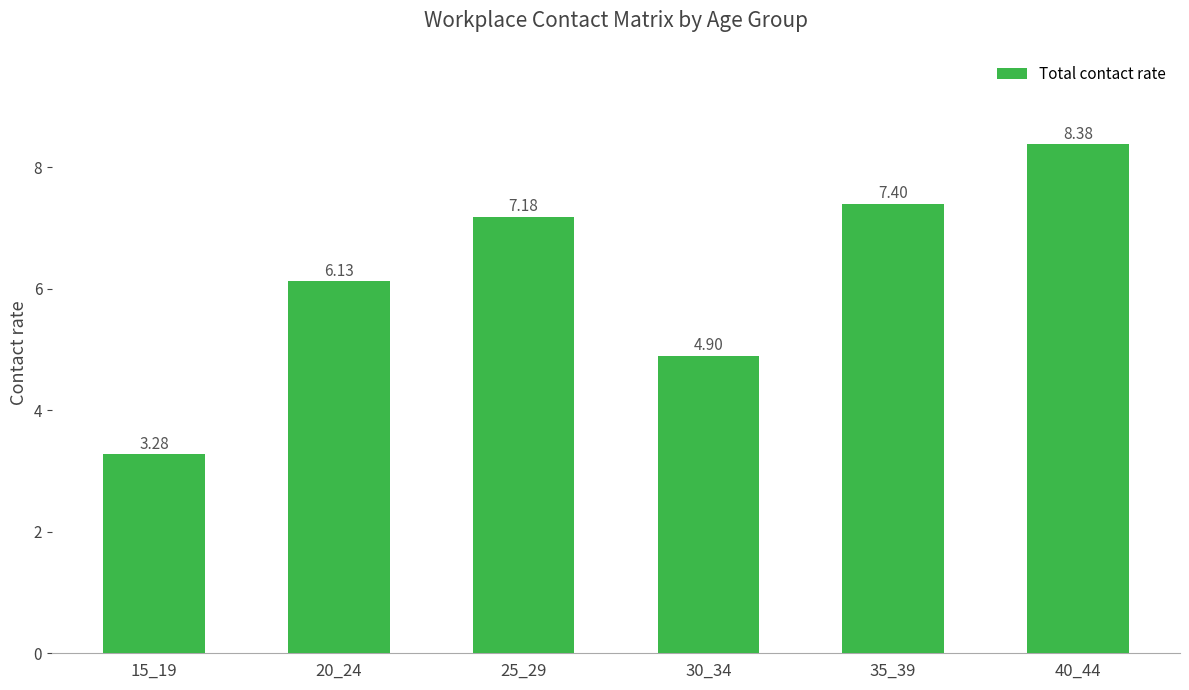

How many bars are there in total?

6